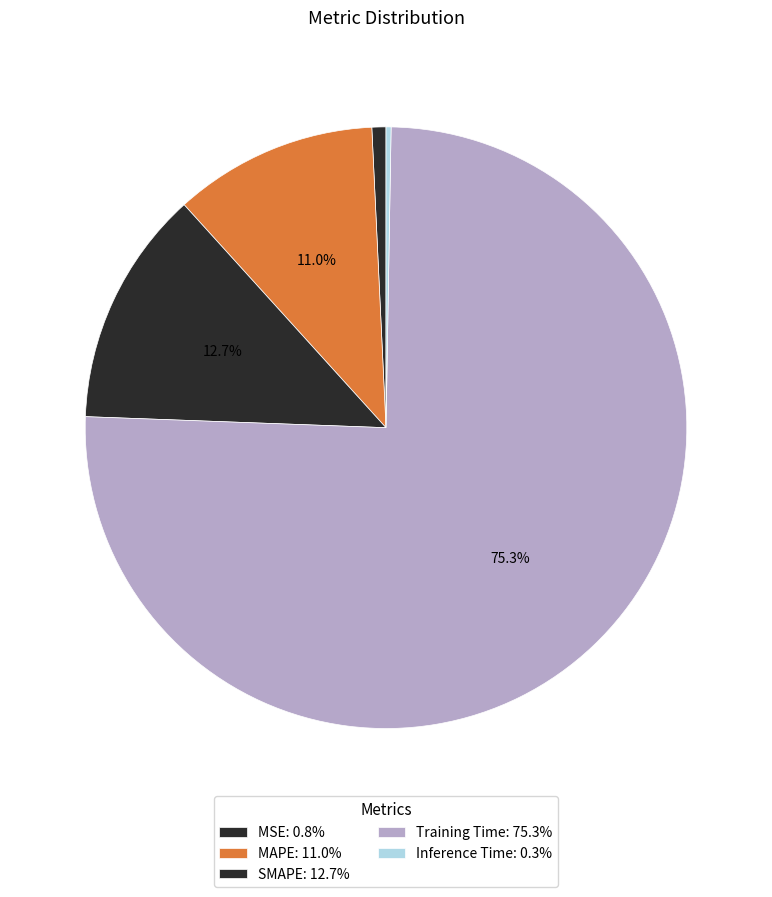

What is the majority slice?

Training Time